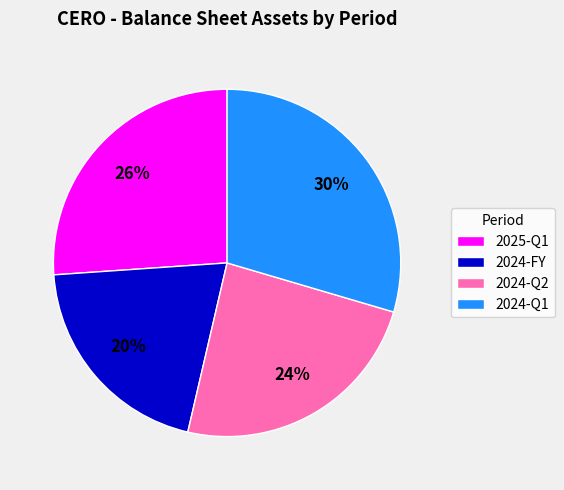

Which category has the smallest portion of the pie?

2024-FY